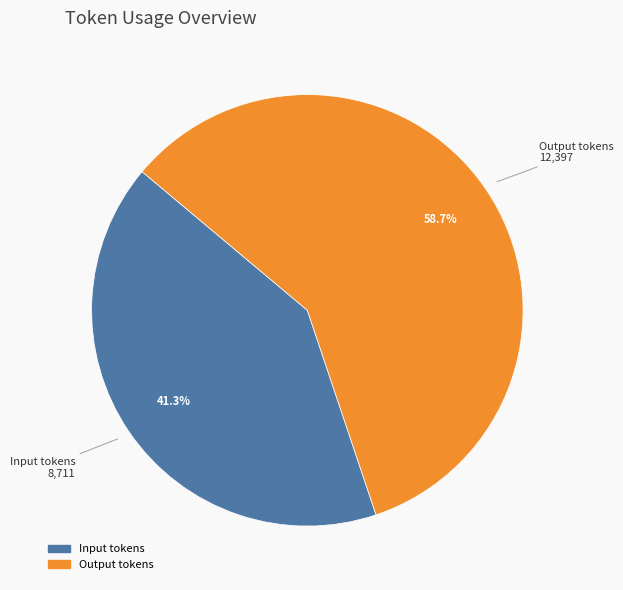

Is there any slice that represents more than half of the pie?

Yes